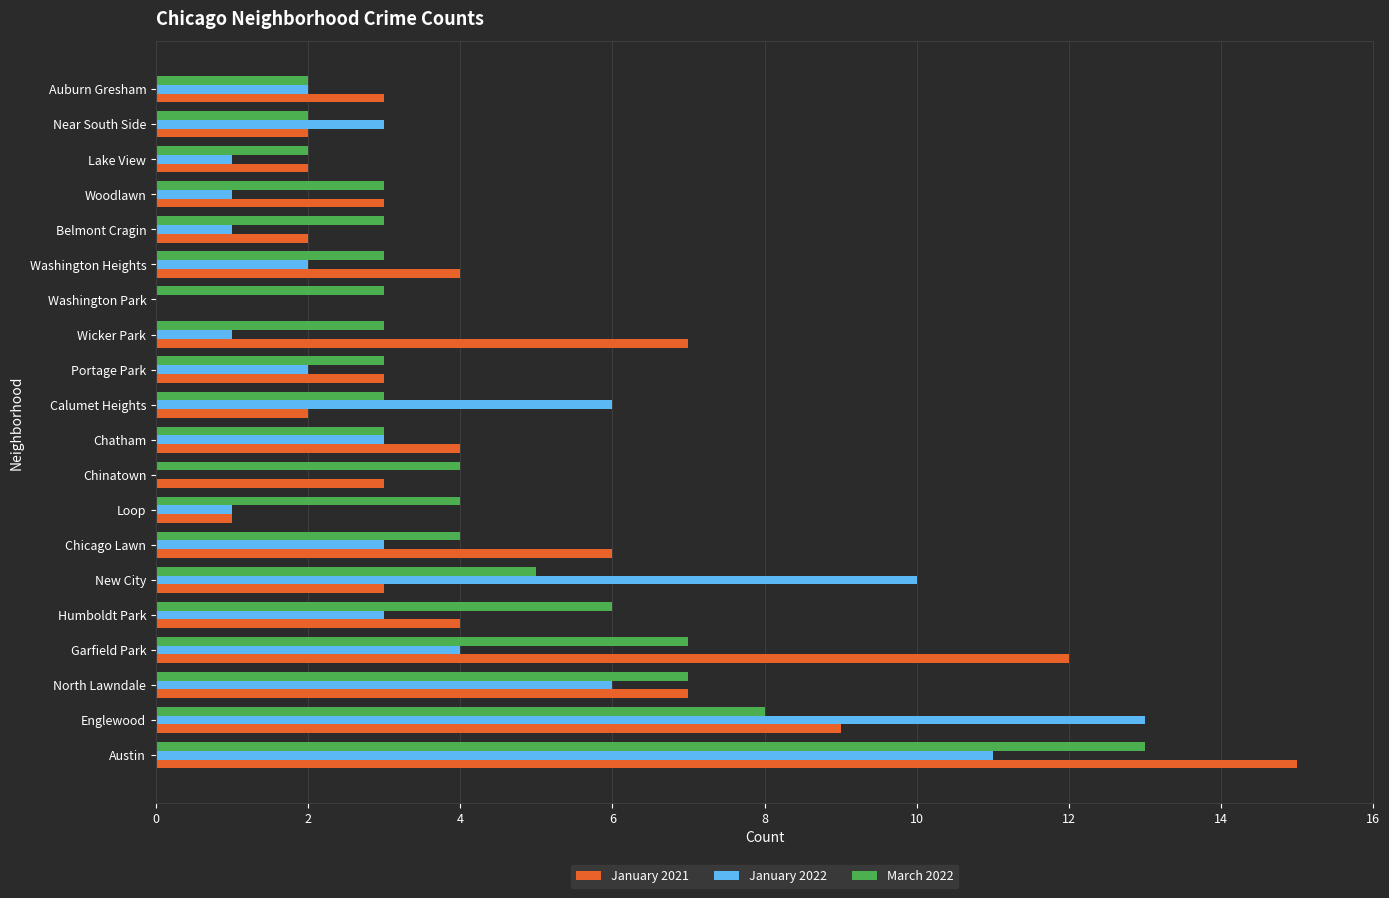

How many values in January 2021 are above zero?

19